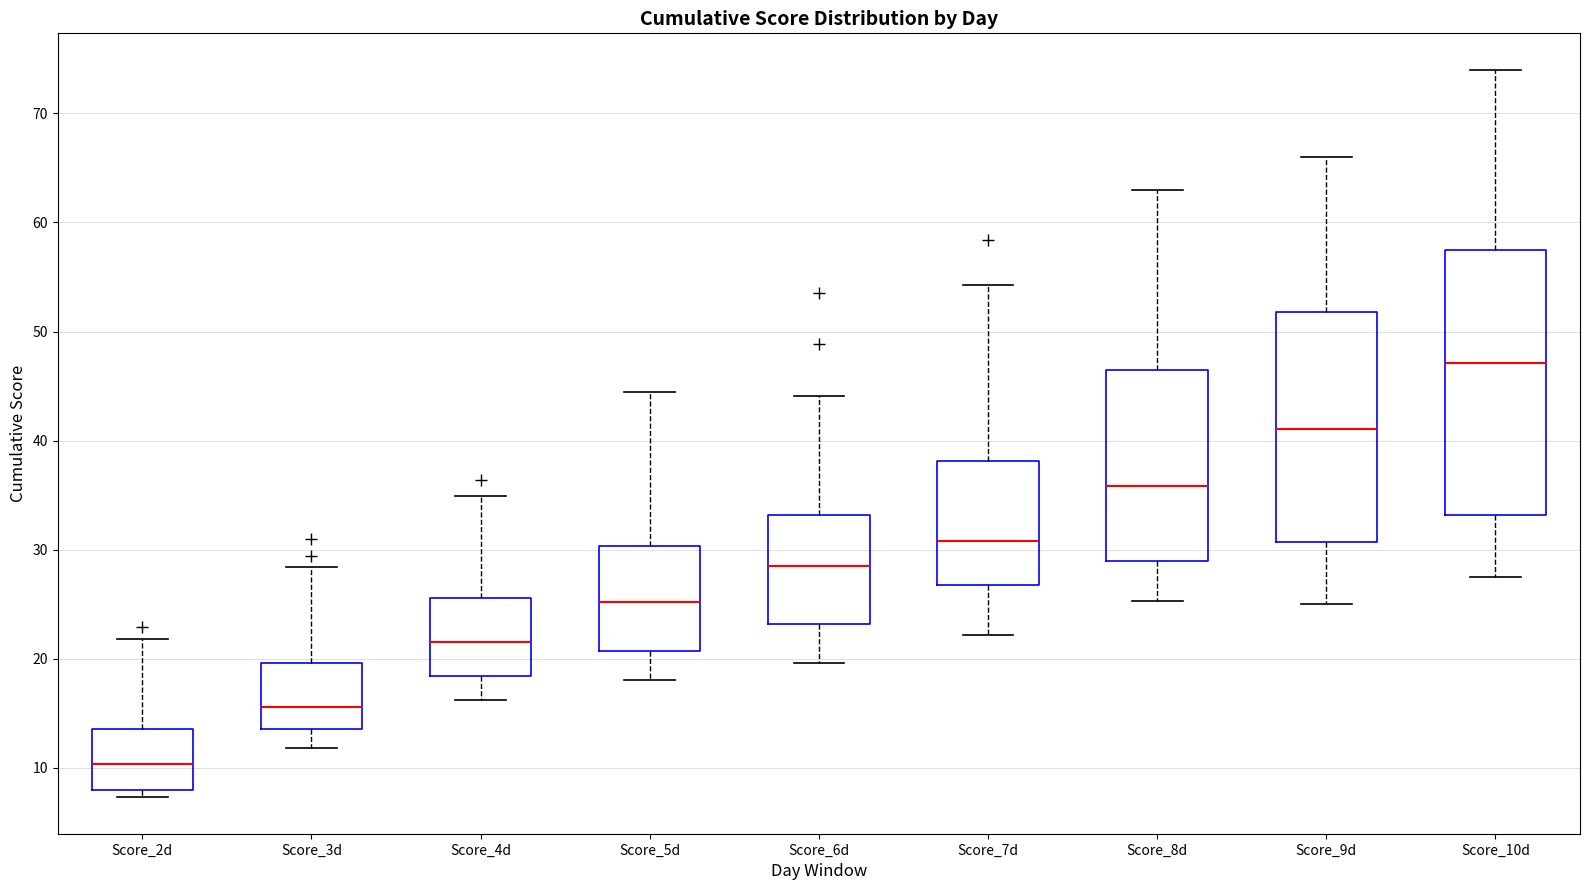

Reading left to right, read every box against the y-axis: the position of its median line, the range the box covers, and the ends of its whiskers. The values are not printed on the chart, so give them approximately, as read against the axis.

Score_2d: median 10, box 8 to 14, whiskers 7 to 22
Score_3d: median 16, box 14 to 20, whiskers 12 to 28
Score_4d: median 22, box 18 to 26, whiskers 16 to 35
Score_5d: median 25, box 21 to 30, whiskers 18 to 45
Score_6d: median 29, box 23 to 33, whiskers 20 to 44
Score_7d: median 31, box 27 to 38, whiskers 22 to 54
Score_8d: median 36, box 29 to 47, whiskers 25 to 63
Score_9d: median 41, box 31 to 52, whiskers 25 to 66
Score_10d: median 47, box 33 to 57, whiskers 28 to 74